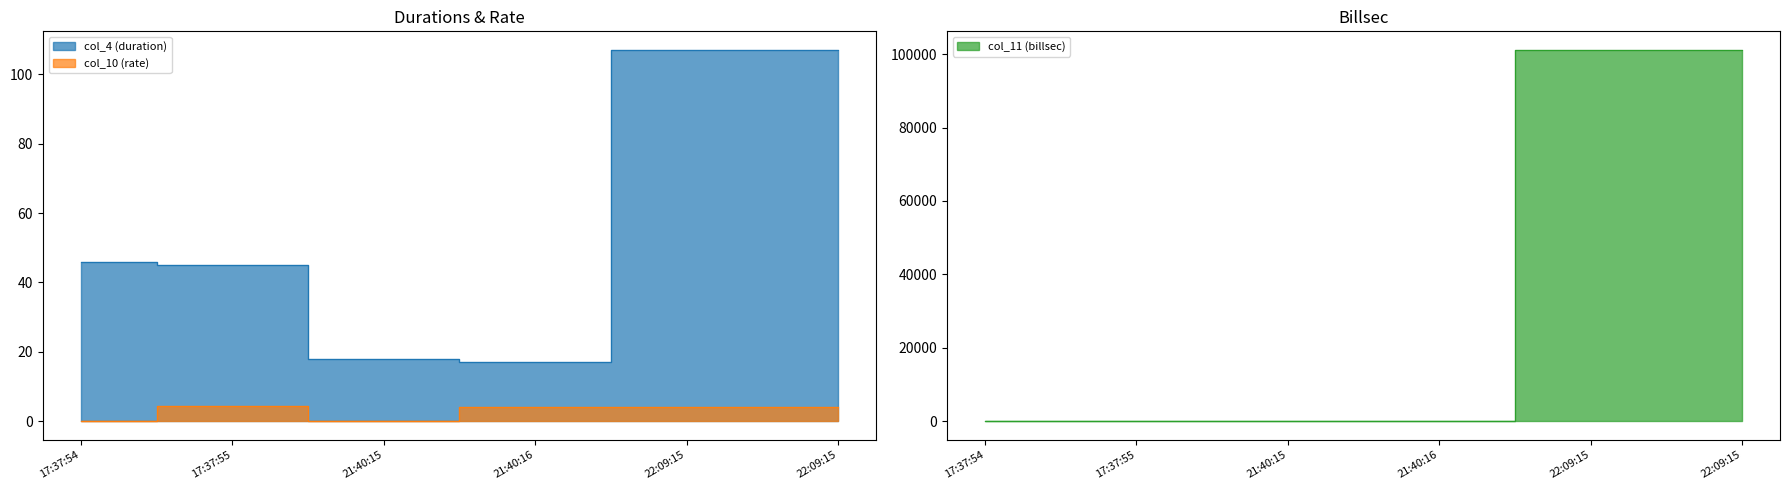

What value does the col_10 (rate) series have at 22:09:15?

4.2